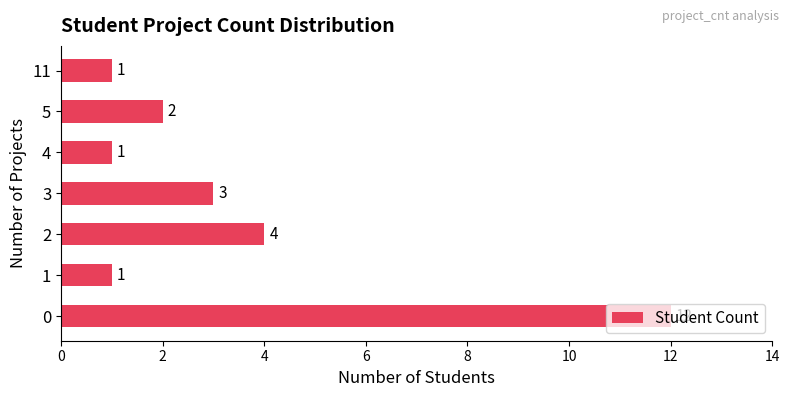

Count the number of categories in the chart.

7